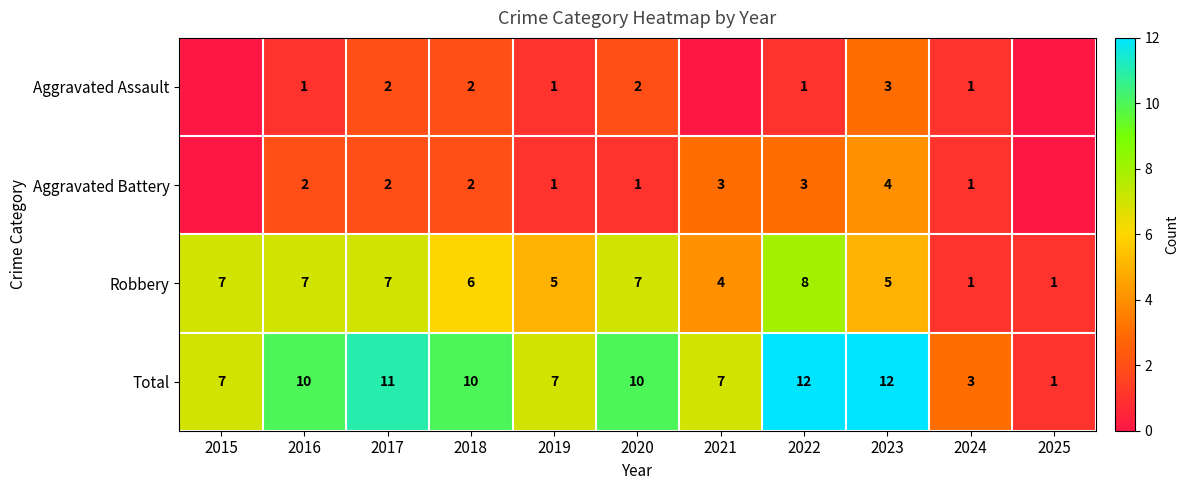

Rank the series at 2016 from highest to lowest value.

Total, Robbery, Aggravated Battery, Aggravated Assault